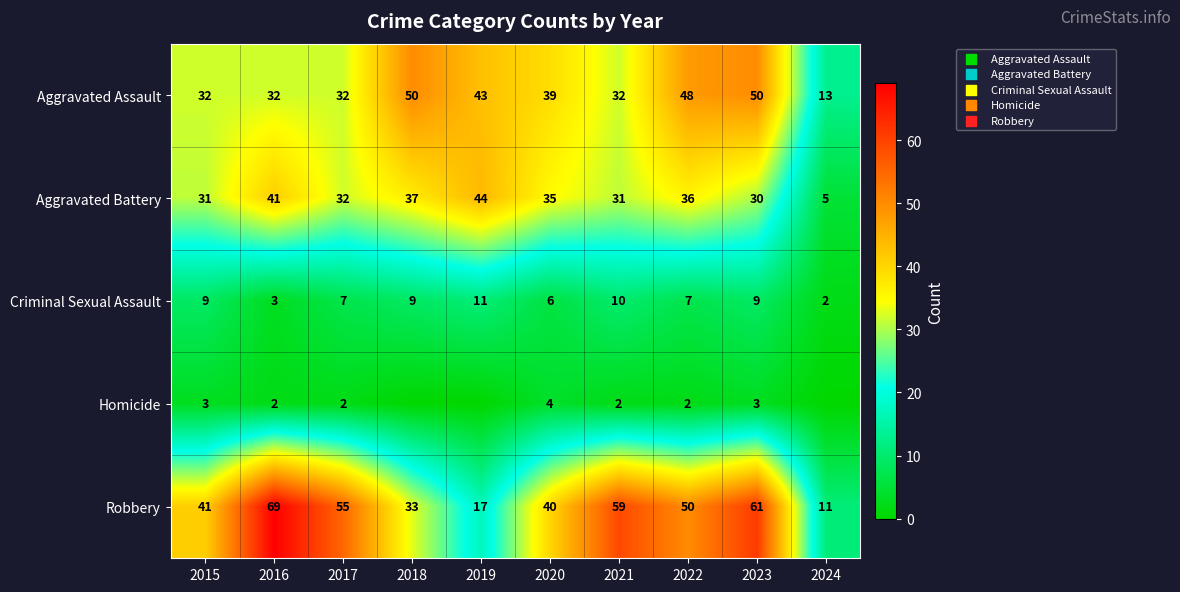

At which label does Aggravated Battery first exceed 35?

2016